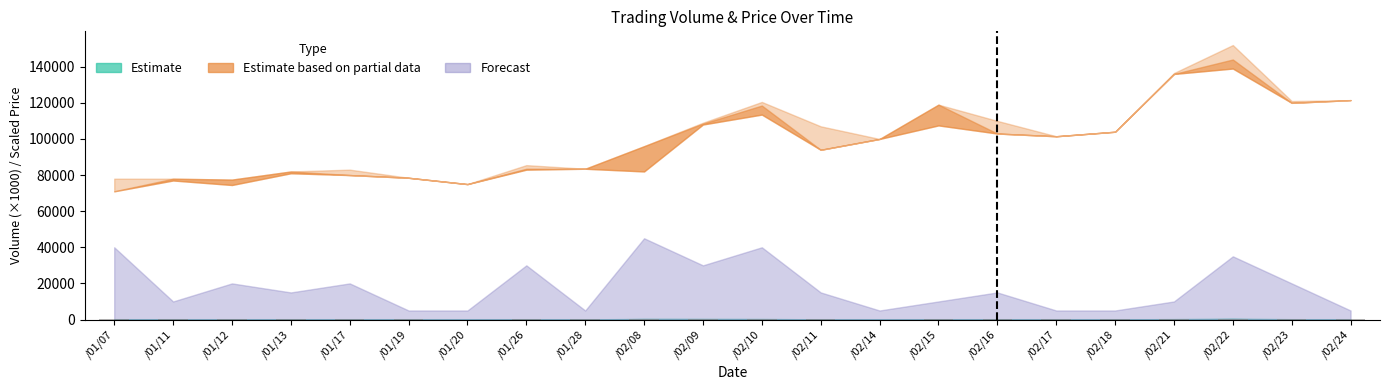

What is the sum of all values?

1704